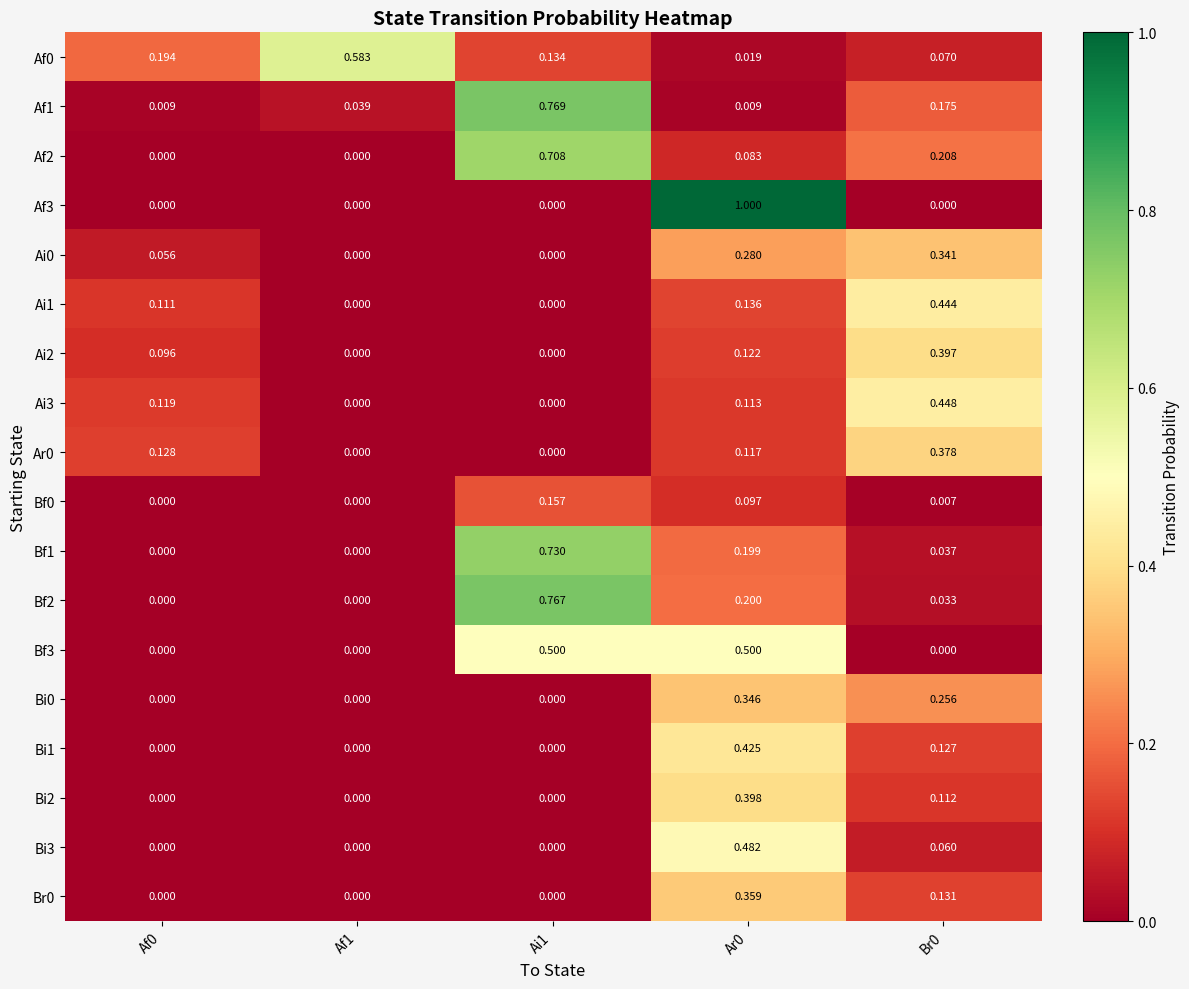

Is the value of Br0 at Br0 greater than the value of Bi2 at Ar0?

No